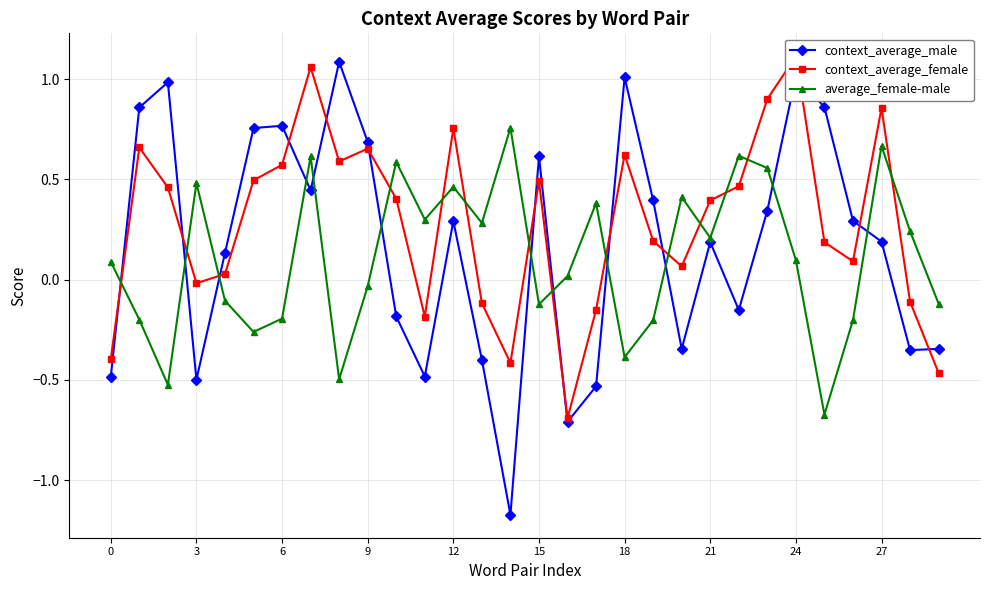

Where is average_female-male nearest to the value 0?

16